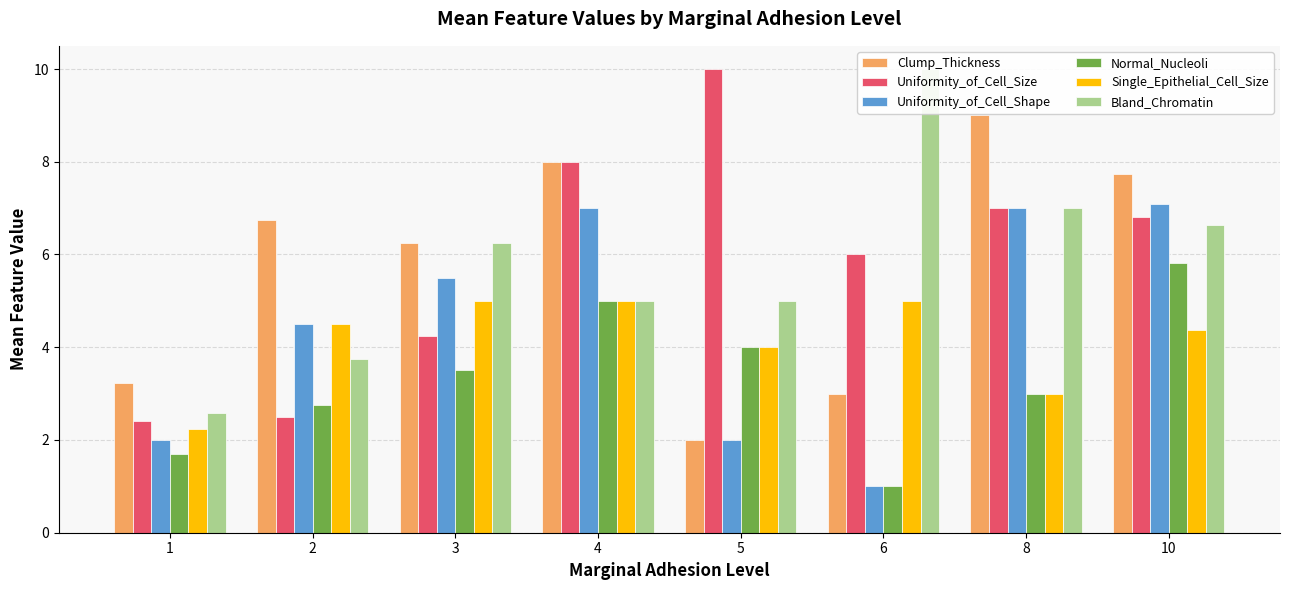

What is the difference between the Uniformity_of_Cell_Size values at 4 and 3?

3.8